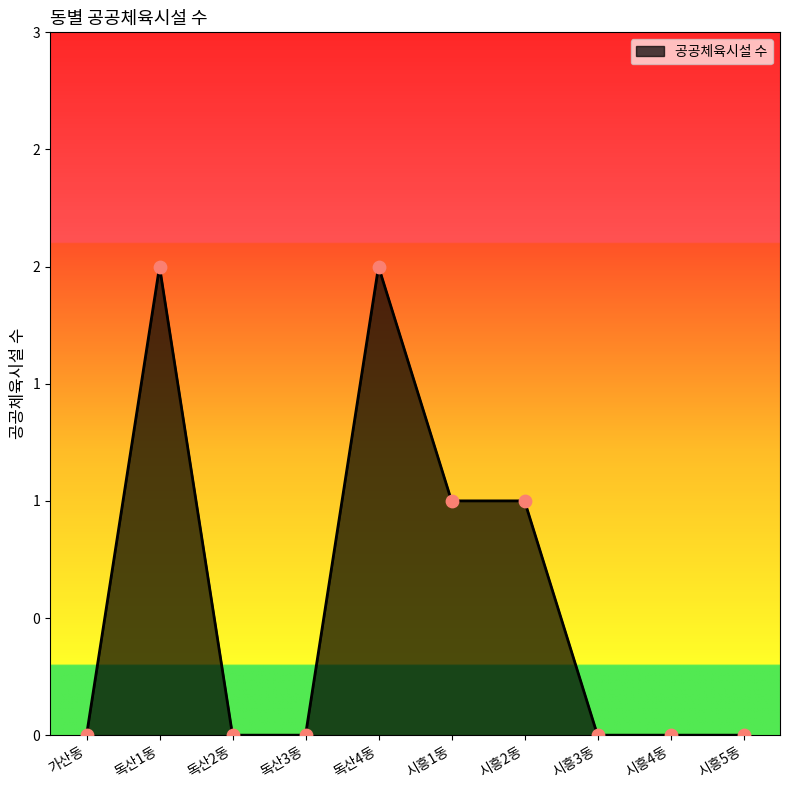

Which has a higher value, 독산3동 or 시흥5동?

독산3동